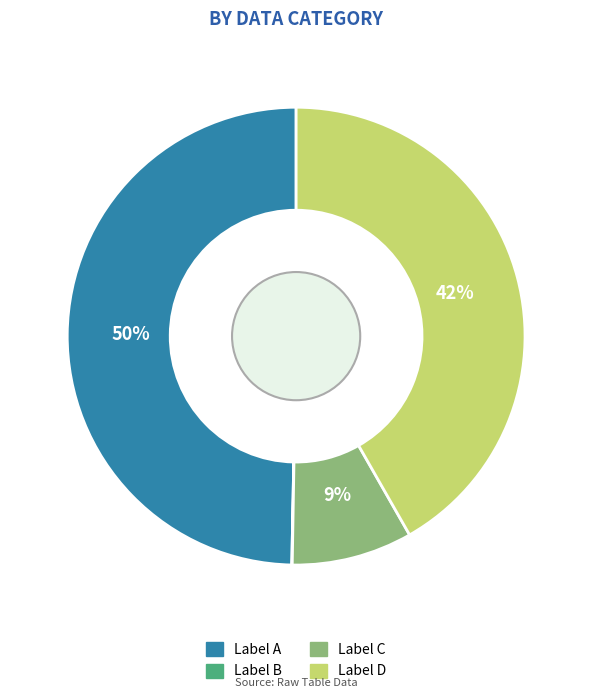

Is there any slice that represents more than half of the pie?

No